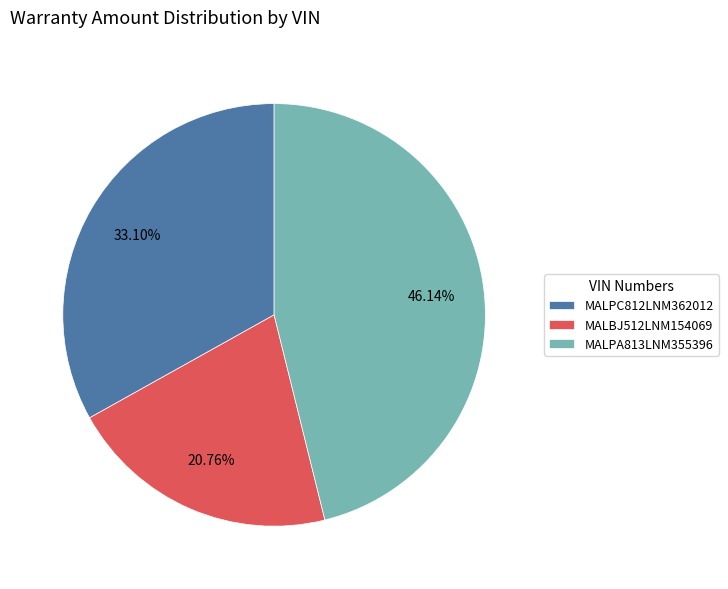

Is it true that MALBJ512LNM154069 is 13% of the pie?

False